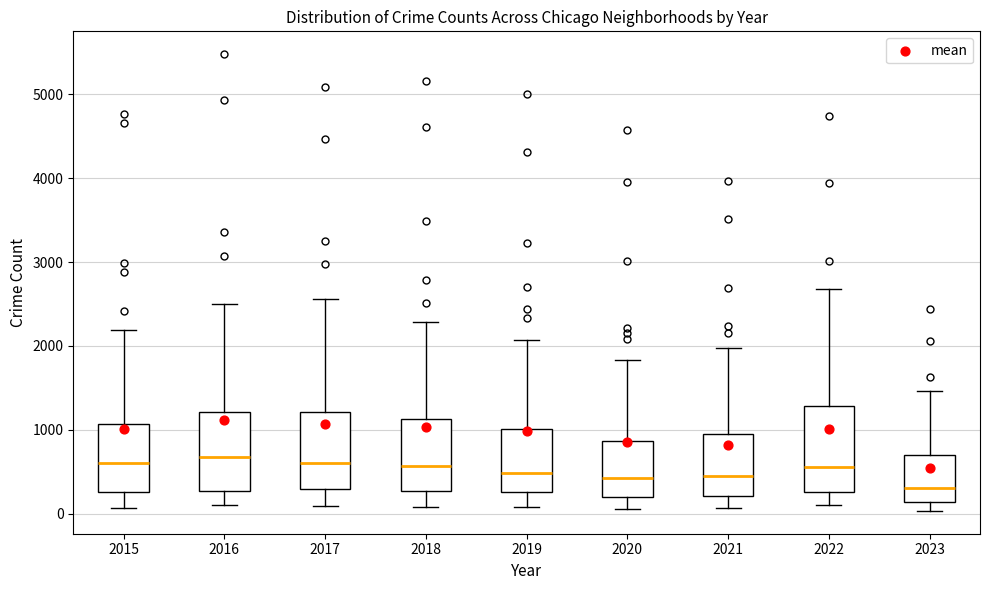

Reading left to right, read every box against the y-axis: the position of its median line, the range the box covers, and the ends of its whiskers. The values are not printed on the chart, so give them approximately, as read against the axis.

2015: median 600, box 300 to 1100, whiskers 100 to 2200
2016: median 700, box 300 to 1200, whiskers 100 to 2500
2017: median 600, box 300 to 1200, whiskers 100 to 2600
2018: median 600, box 300 to 1100, whiskers 100 to 2300
2019: median 500, box 300 to 1000, whiskers 100 to 2100
2020: median 400, box 200 to 900, whiskers 100 to 1800
2021: median 500, box 200 to 900, whiskers 100 to 2000
2022: median 600, box 300 to 1300, whiskers 100 to 2700
2023: median 300, box 100 to 700, whiskers 0 to 1500